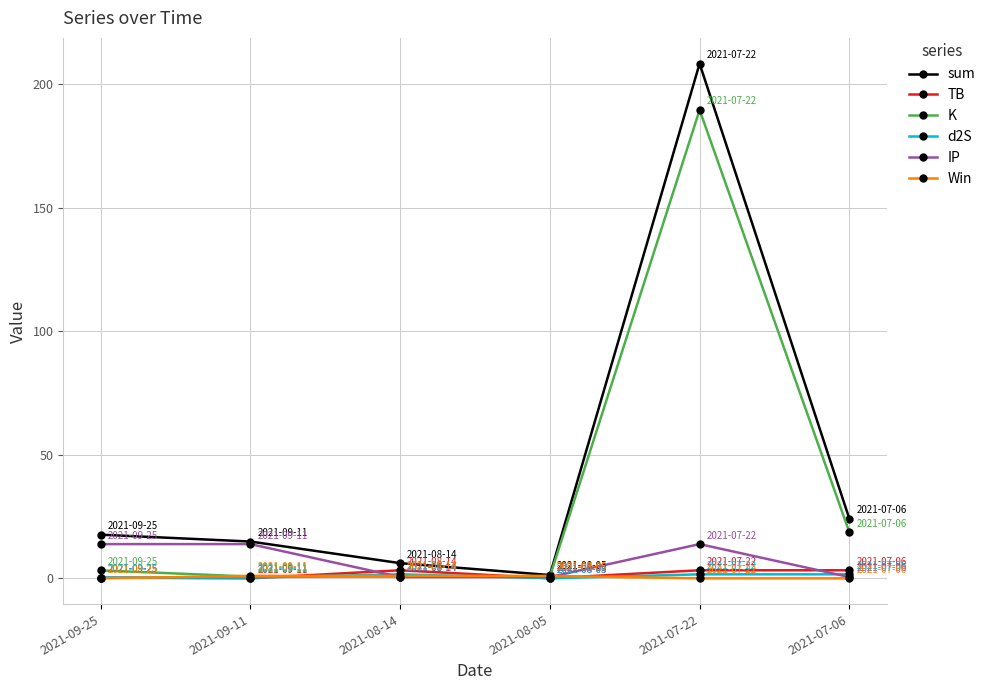

What are all the series names shown in the legend?

sum, TB, K, d2S, IP, Win